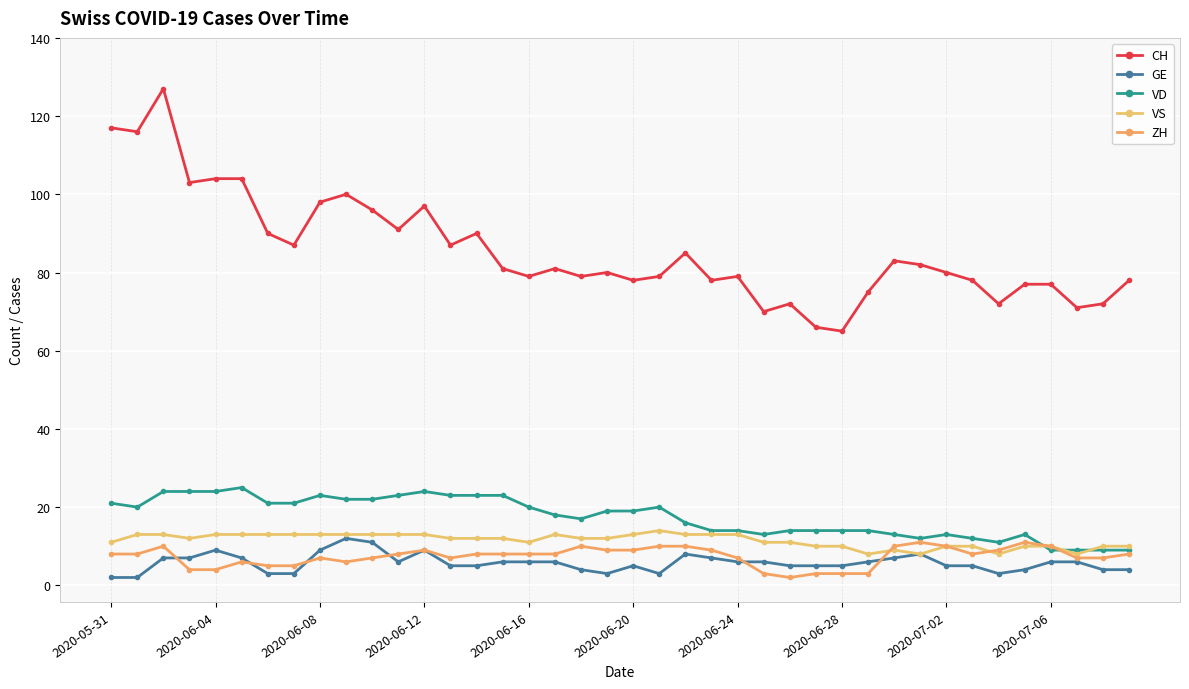

Reading right to left, list all the values displayed in this chart.

CH: 78	72	71	77	77	72	78	80	82	83	75	65	66	72	70	79	78	85	79	78	80	79	81	79	81	90	87	97	91	96	100	98	87	90	104	104	103	127	116	117
GE: 4	4	6	6	4	3	5	5	8	7	6	5	5	5	6	6	7	8	3	5	3	4	6	6	6	5	5	9	6	11	12	9	3	3	7	9	7	7	2	2
VD: 9	9	9	9	13	11	12	13	12	13	14	14	14	14	13	14	14	16	20	19	19	17	18	20	23	23	23	24	23	22	22	23	21	21	25	24	24	24	20	21
VS: 10	10	8	10	10	8	10	10	8	9	8	10	10	11	11	13	13	13	14	13	12	12	13	11	12	12	12	13	13	13	13	13	13	13	13	13	12	13	13	11
ZH: 8	7	7	10	11	9	8	10	11	10	3	3	3	2	3	7	9	10	10	9	9	10	8	8	8	8	7	9	8	7	6	7	5	5	6	4	4	10	8	8